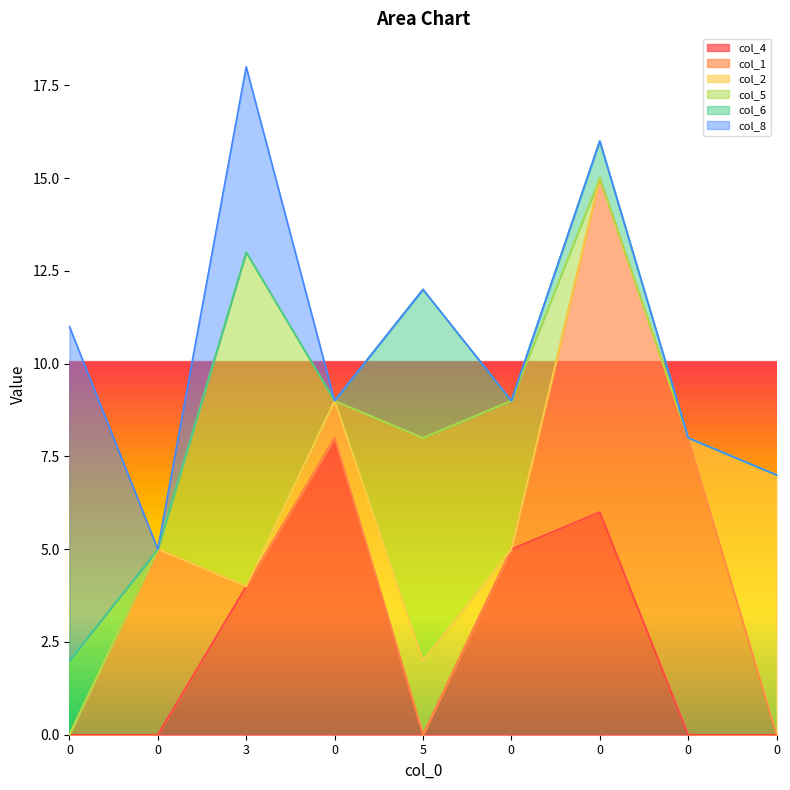

At how many categories does at least one series exceed 2?

9